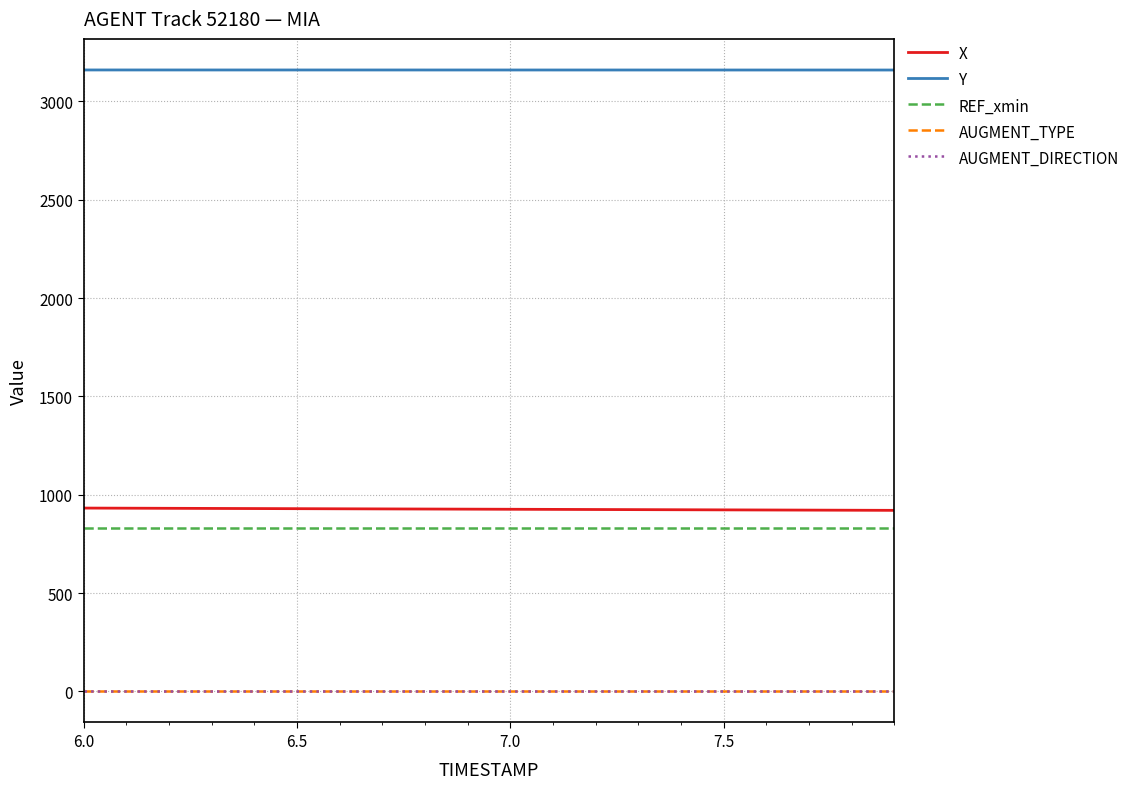

True or false: X and REF_xmin cross at least once.

False